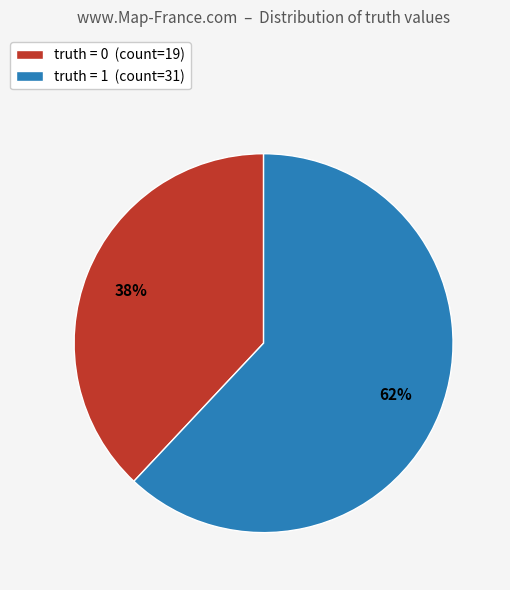

Is there a majority slice in this chart?

Yes